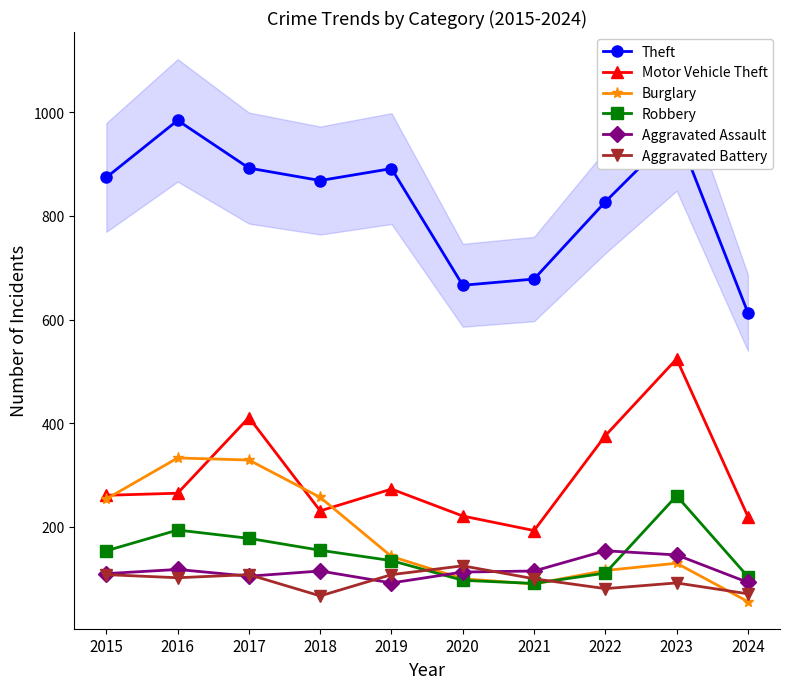

List the series in order of their peak value, lowest first.

Aggravated Battery, Aggravated Assault, Robbery, Burglary, Motor Vehicle Theft, Theft